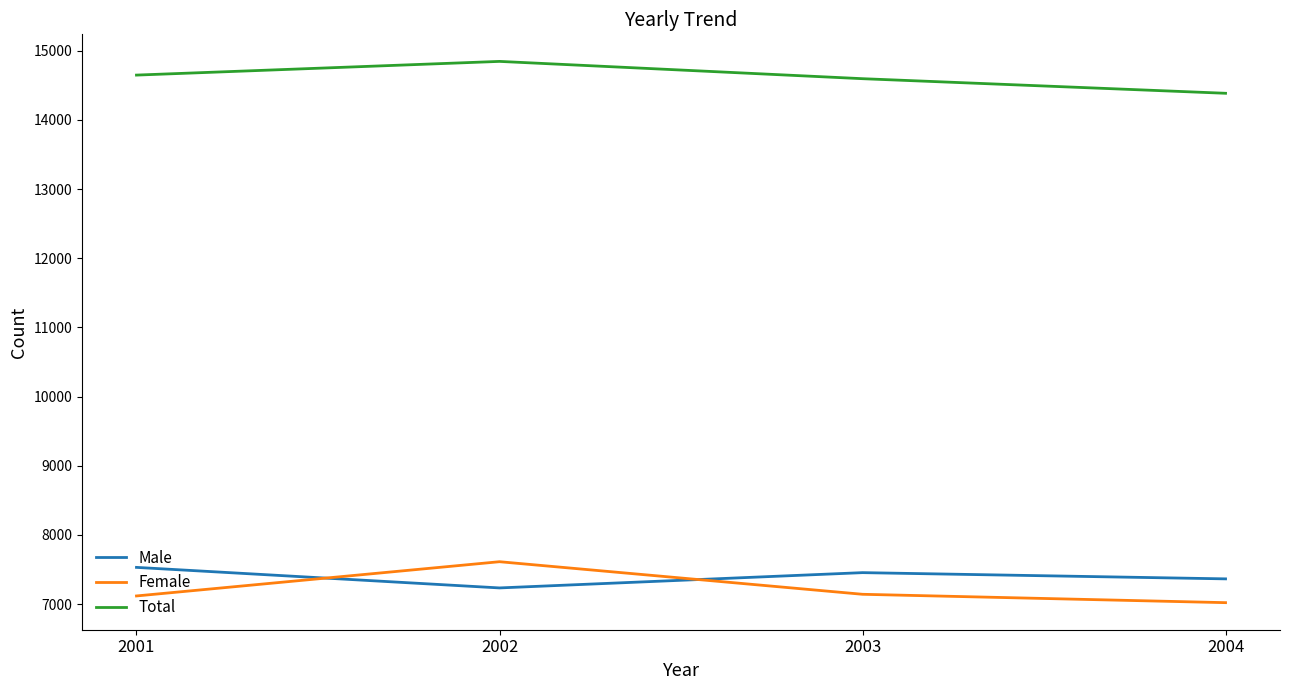

True or false: Male and Female intersect in this chart.

True